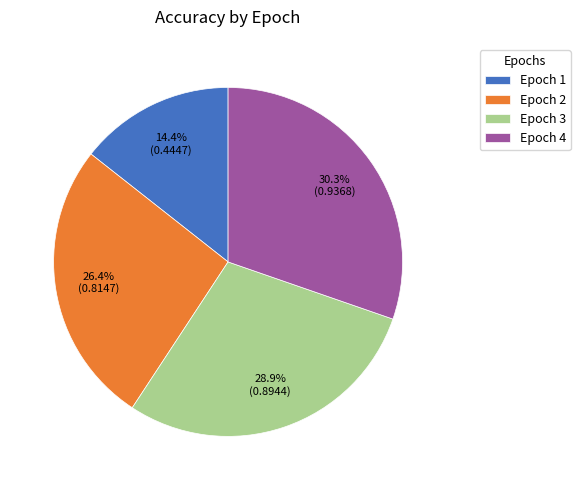

Do Epoch 3 and Epoch 4 together represent more than half of the pie?

Yes